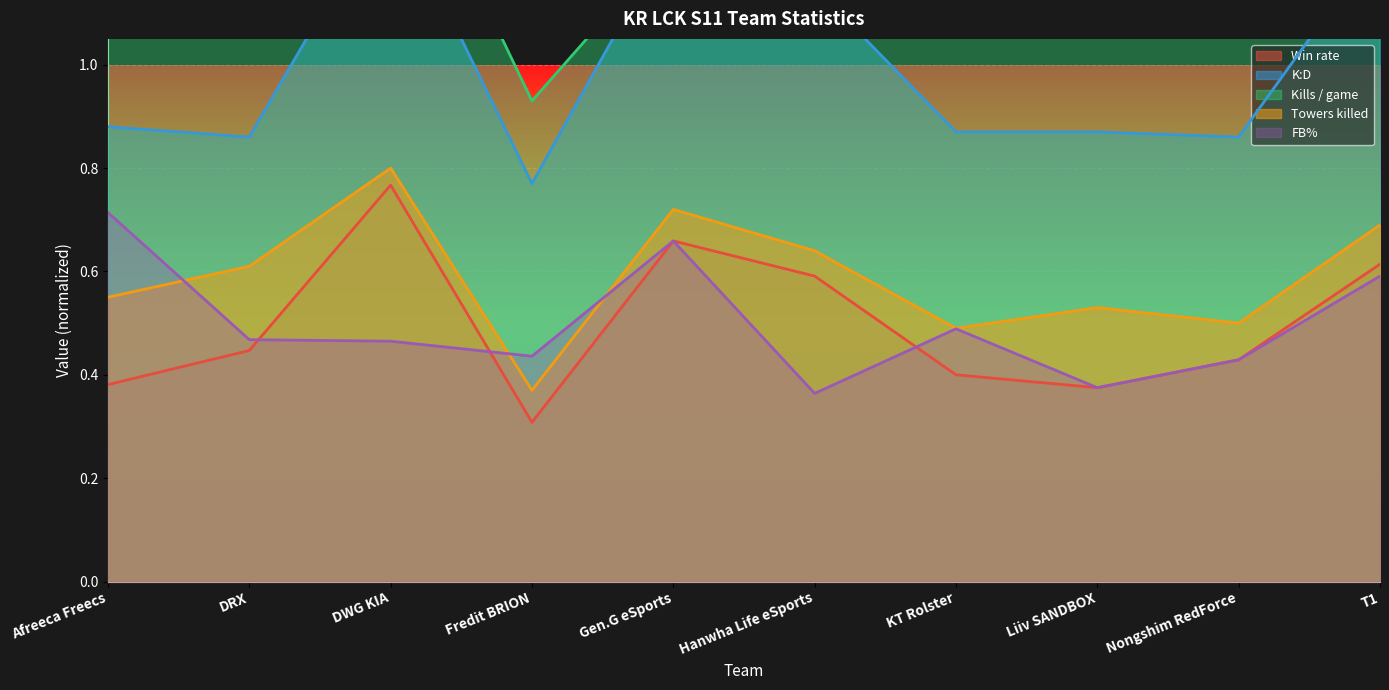

Which series has the largest total across all categories?

Kills / game